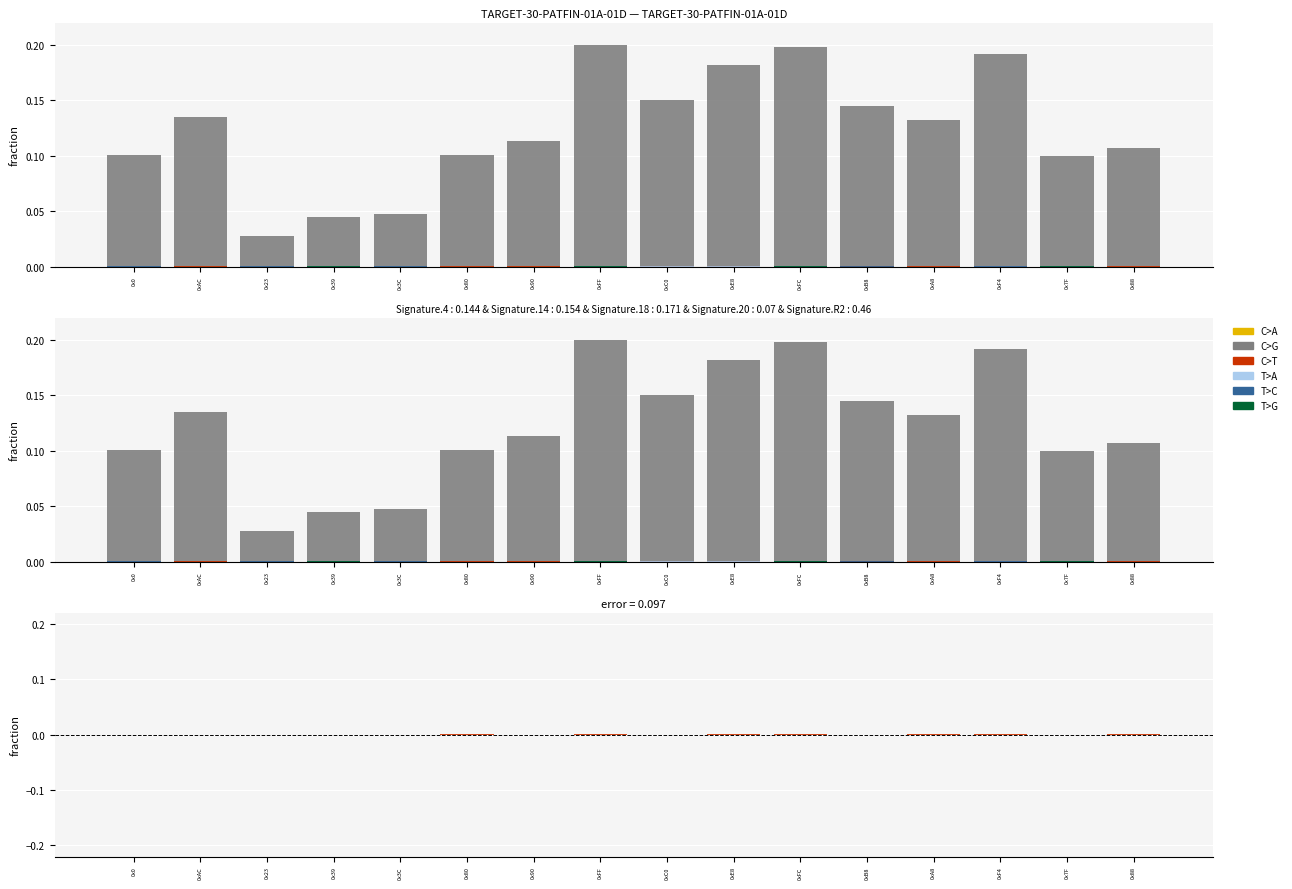

Rank the series at 0x90 from highest to lowest value.

C>G, C>A, C>T, T>A, T>C, T>G